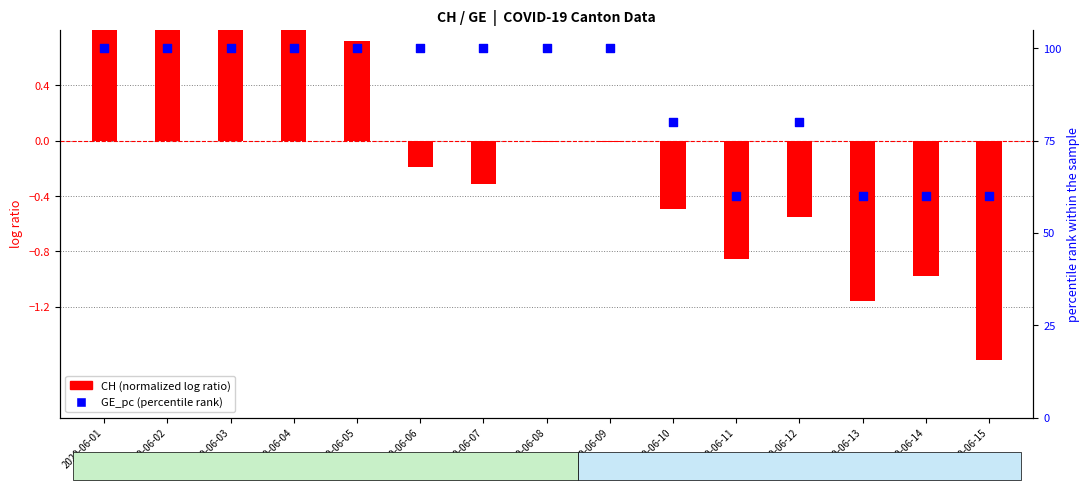

Which series contains the highest Y value?

GE_pc (percentile)